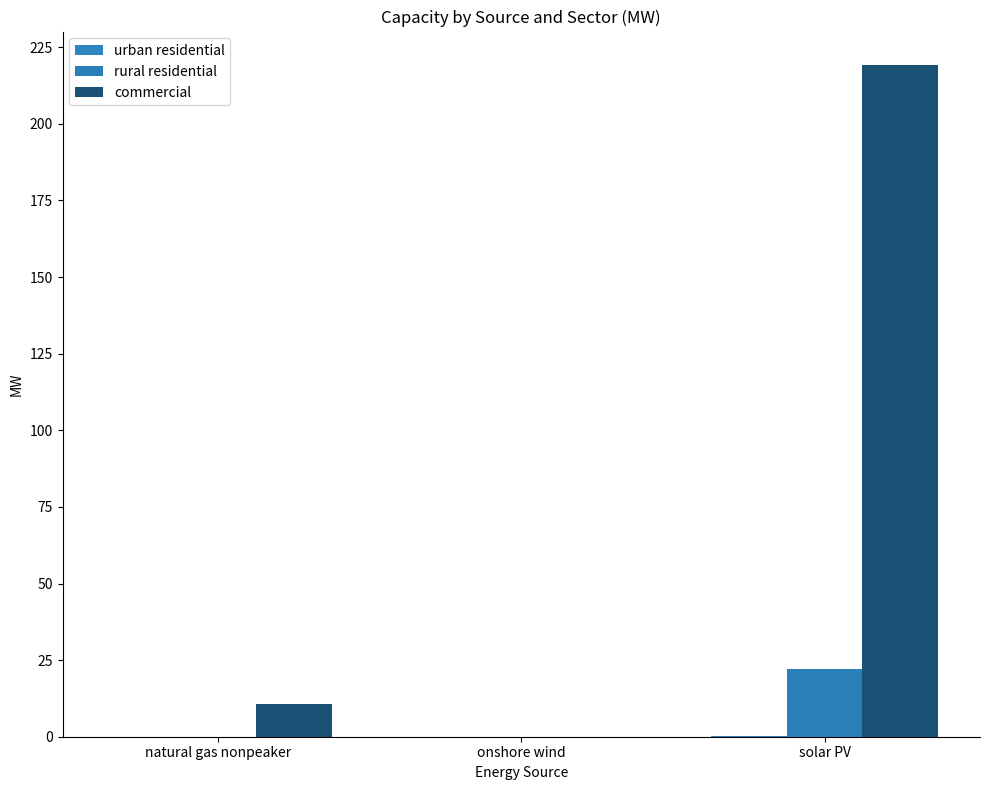

Reading left to right, transcribe all the data shown in this chart.

urban residential: 0.0	0.0	0.4
rural residential: 0.0	0.0	22.0
commercial: 10.6	0.0	219.2